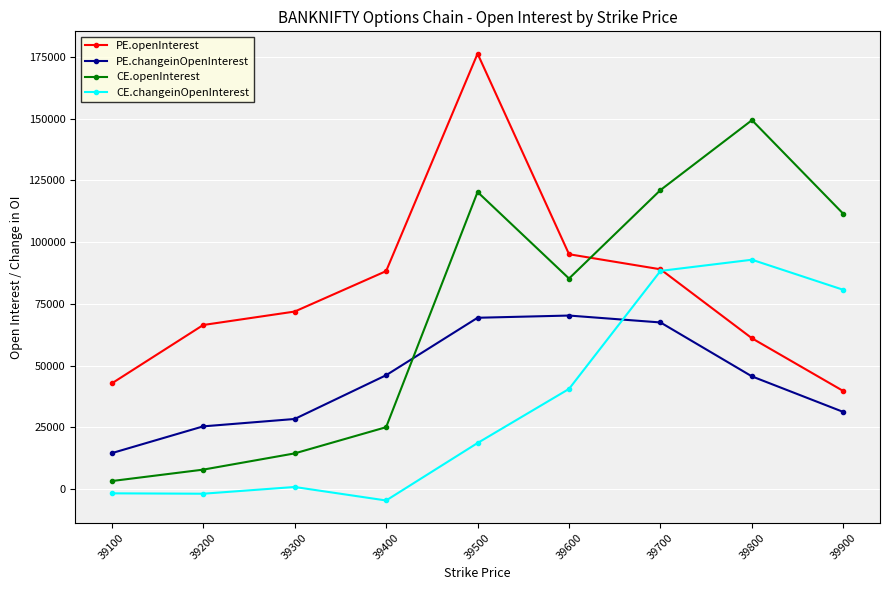

Which series ends up on top after the final intersection of CE.openInterest and PE.changeinOpenInterest?

CE.openInterest